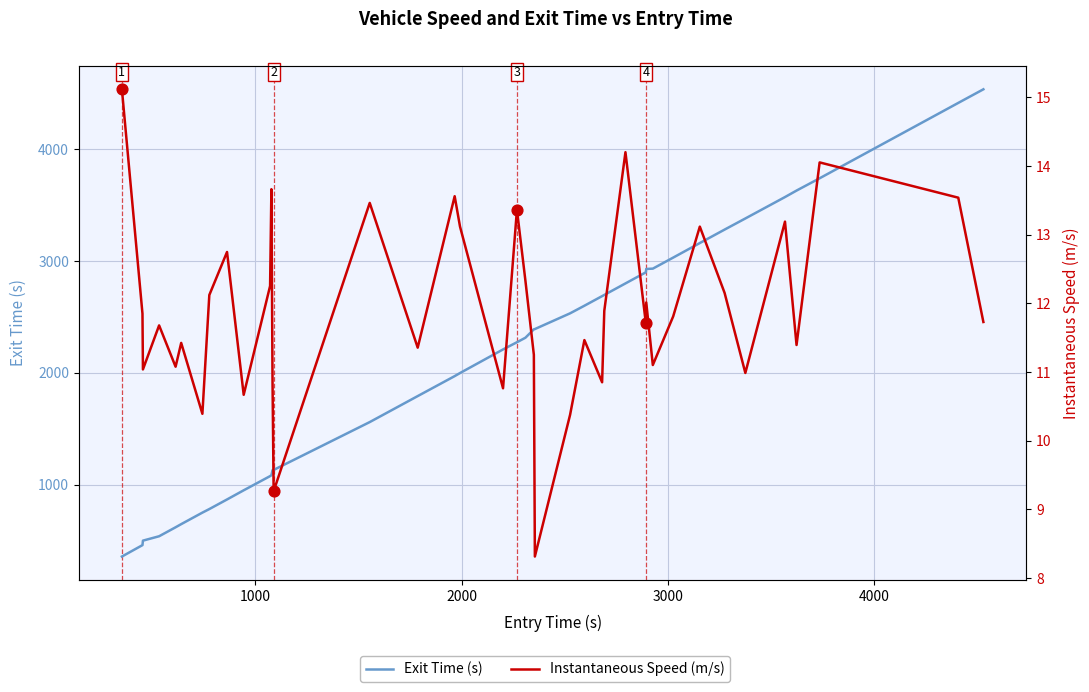

Which series has the largest total across all categories?

Exit Time (s)